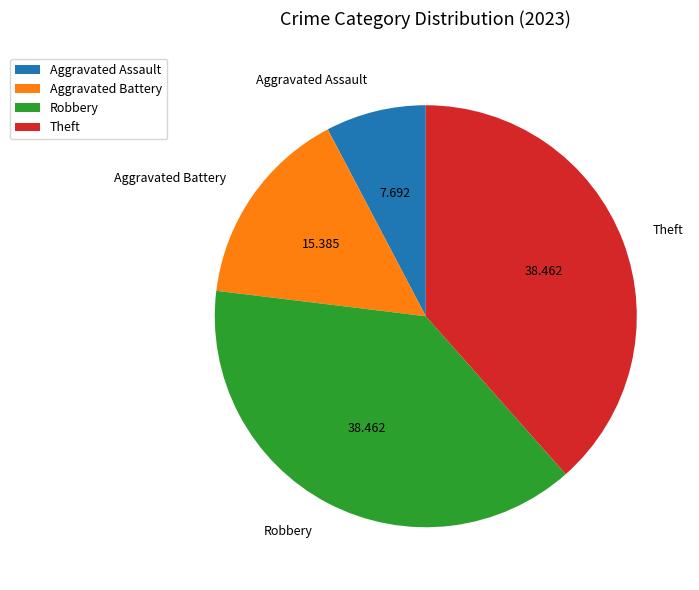

Does Robbery represent more than half of the total?

No